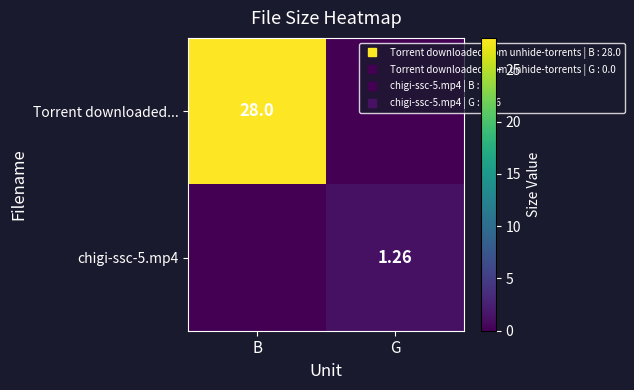

What is the difference between the highest and lowest values at G?

1.3